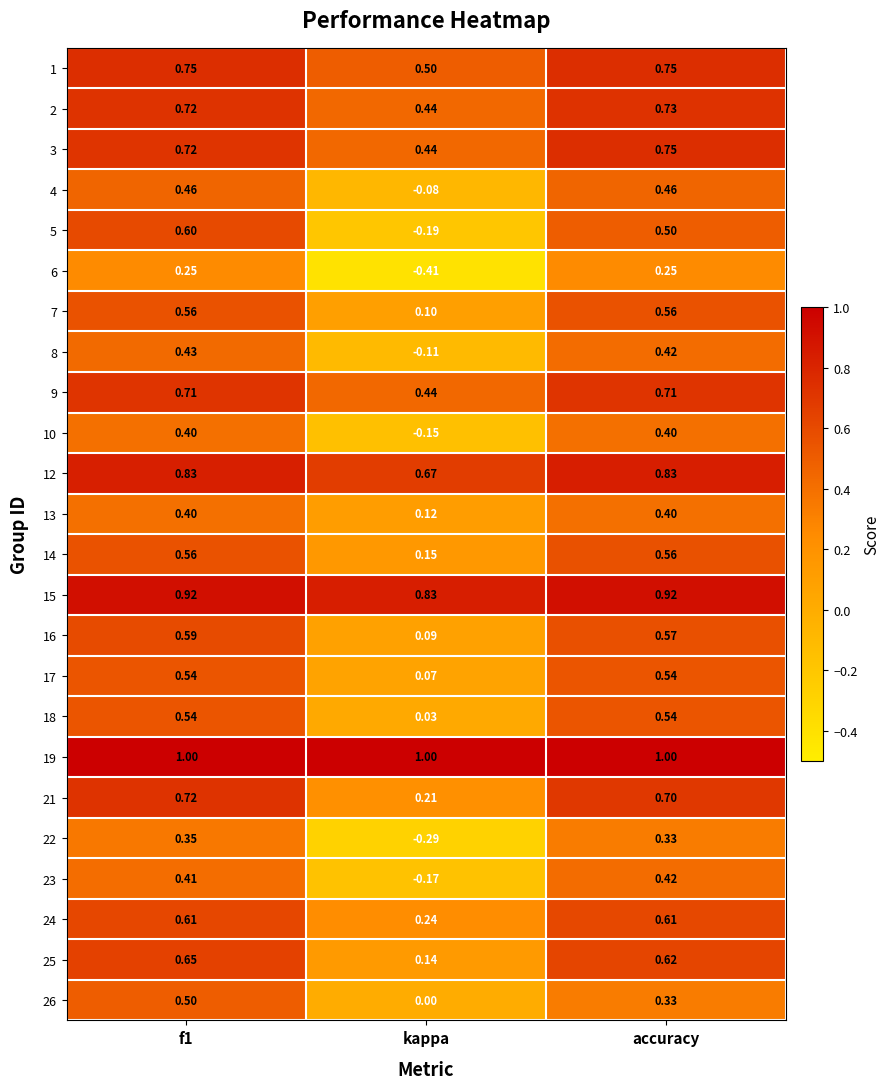

Where is 7 nearest to the value 0?

kappa